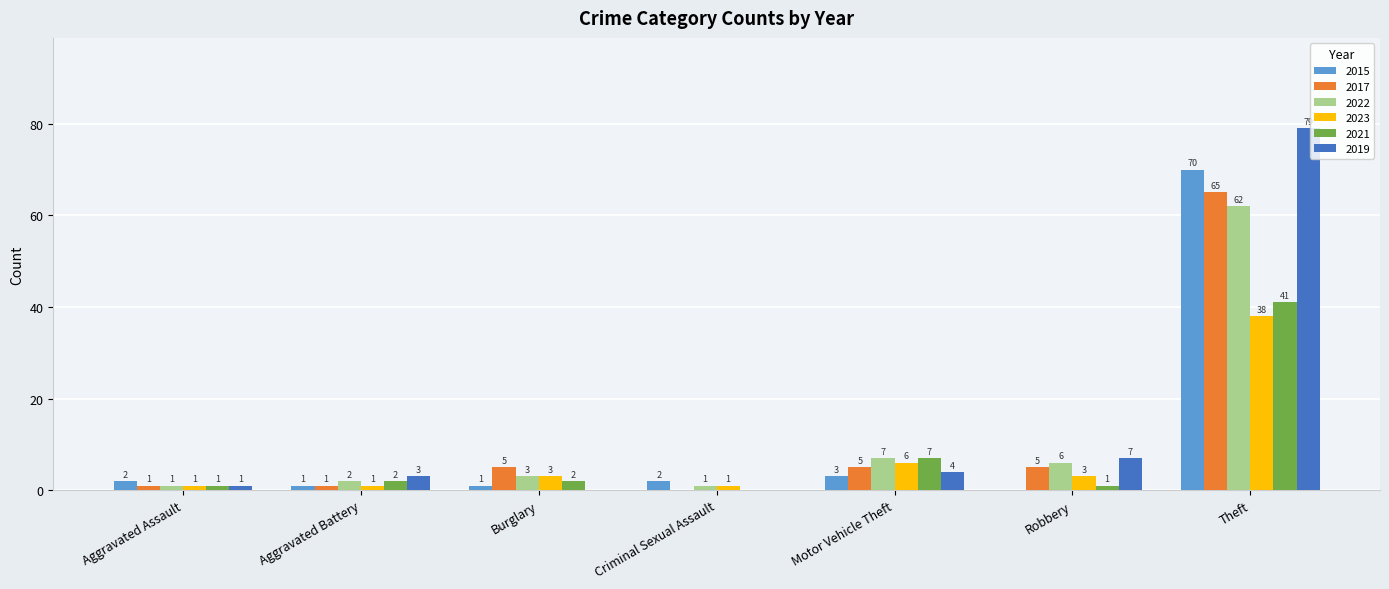

Which category has the highest value in the 2022 series?

Theft